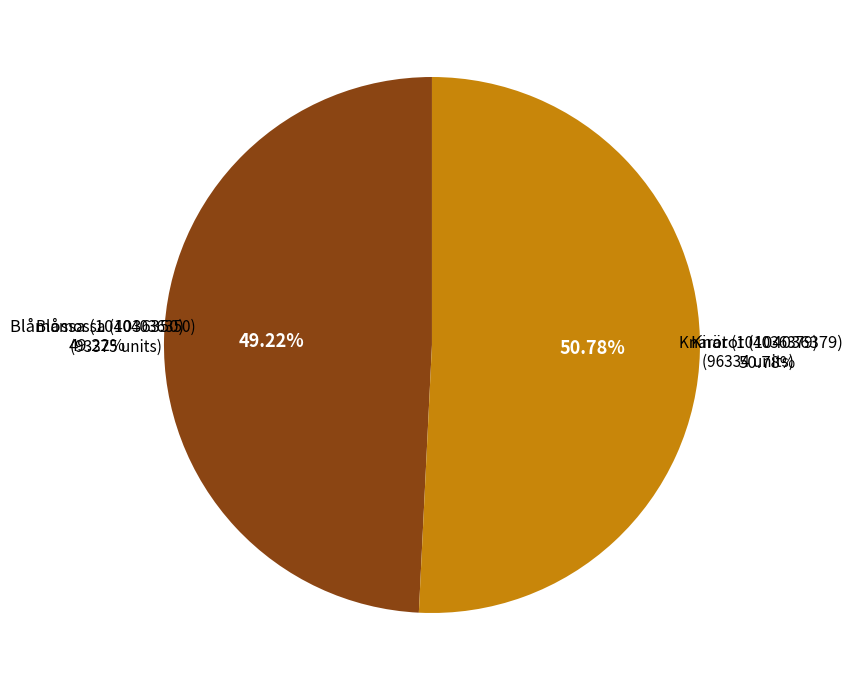

Which category accounts for the majority?

Knärot (104036379)